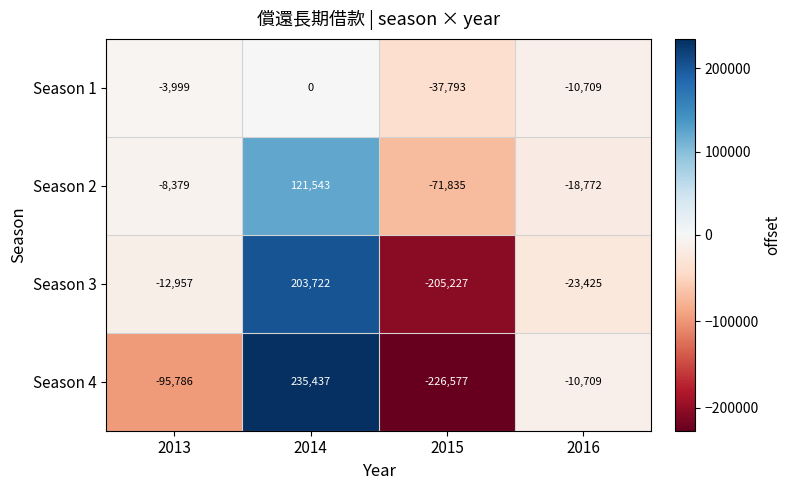

True or false: Season 3 has a value of -5073 at 2016.

False